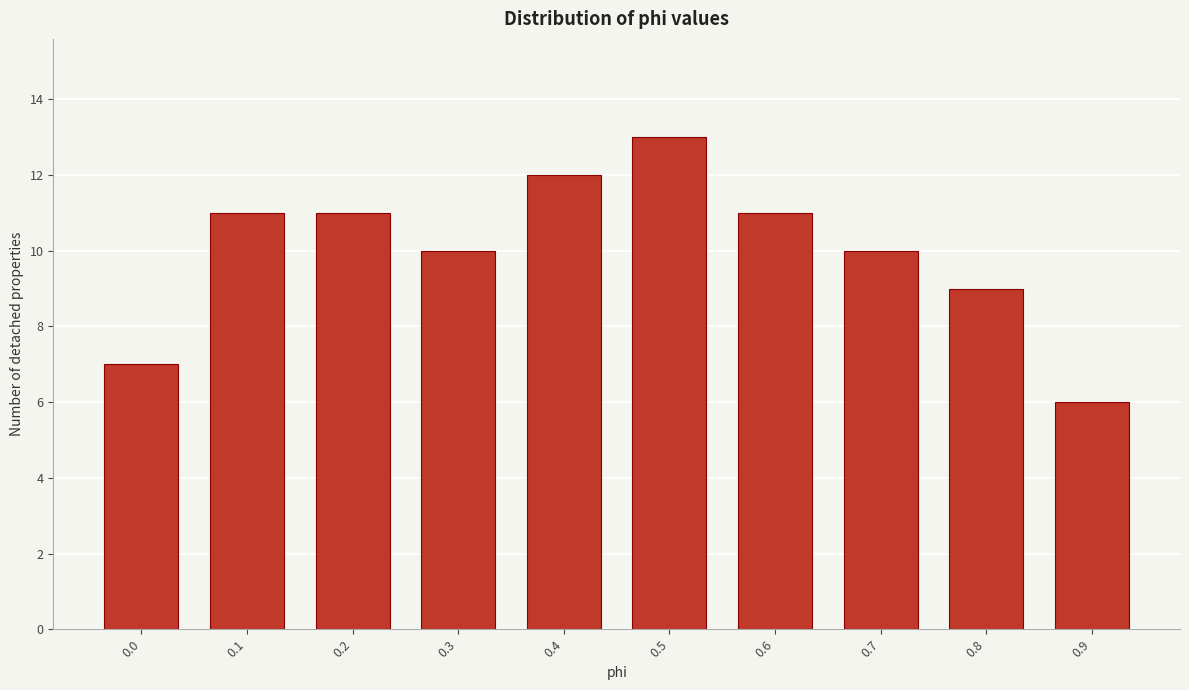

Reading left to right, list all the values displayed in this chart.

0.0=7	0.1=11	0.2=11	0.3=10	0.4=12	0.5=13	0.6=11	0.7=10	0.8=9	0.9=6